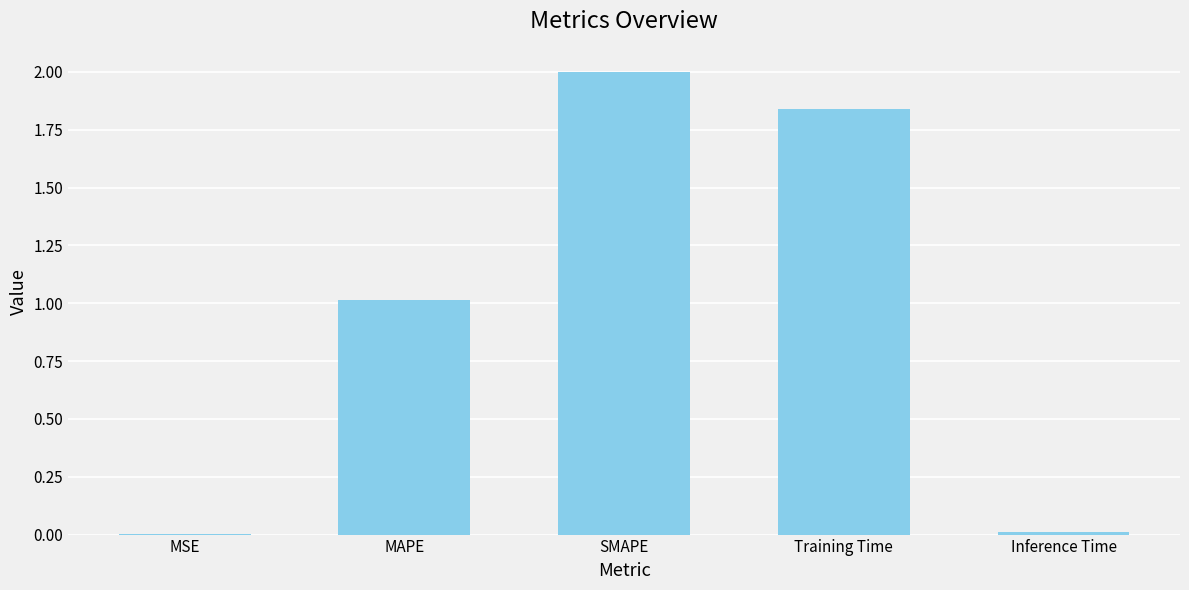

What value does the data have at SMAPE?

2.0